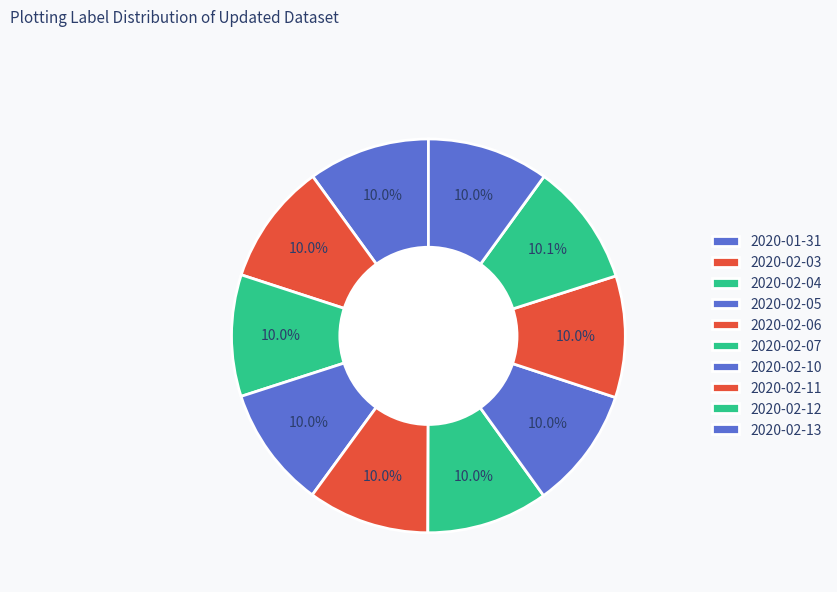

What percentage is the 2020-02-03 slice, to the nearest percent?

10%